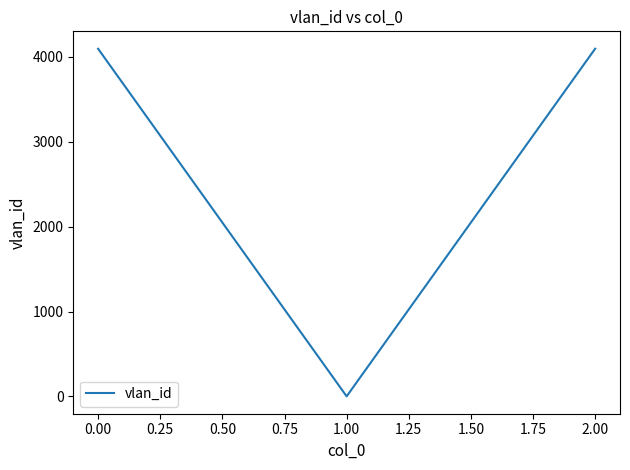

Is it true that the value at 0.00 is 2347?

False